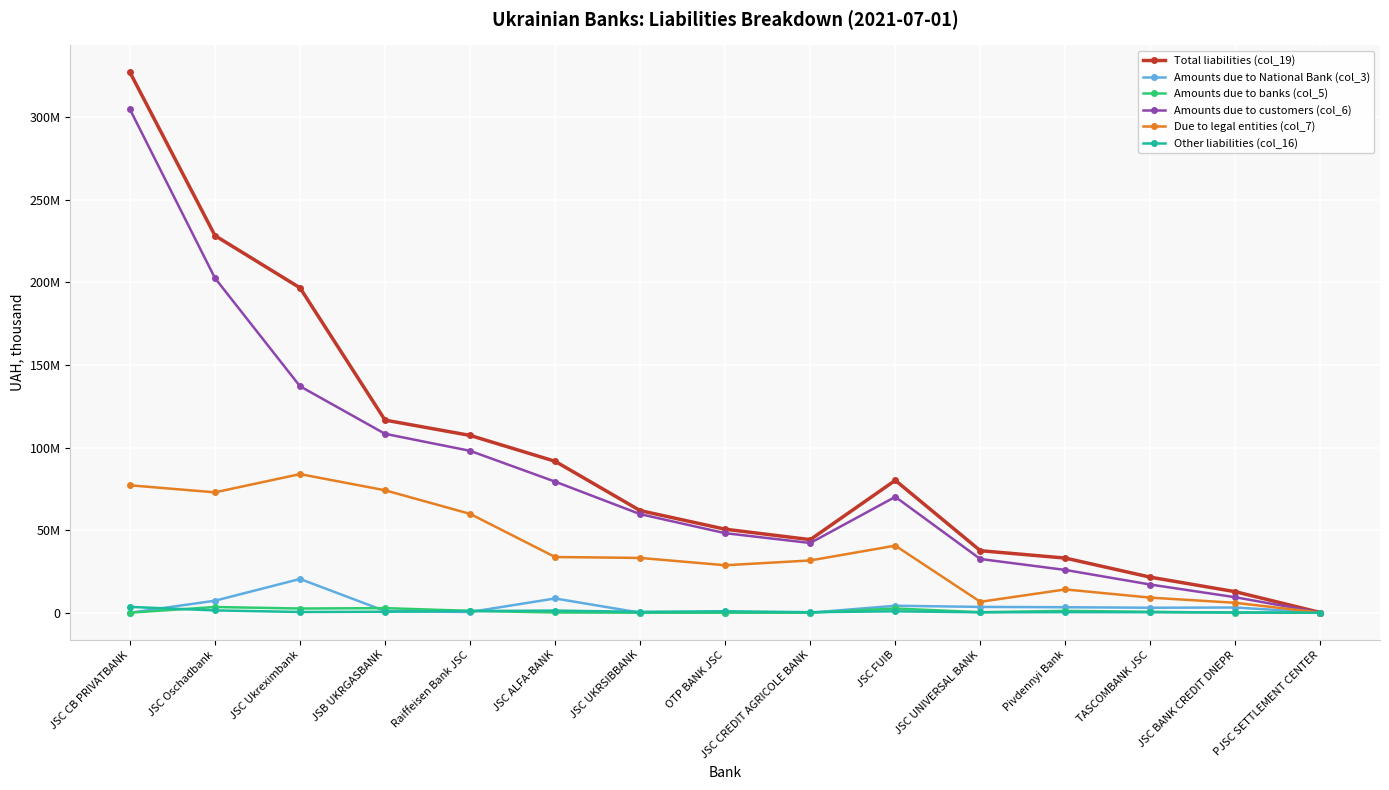

List the labels in order of Total liabilities (col_19) value, largest first.

JSC CB PRIVATBANK, JSC Oschadbank, JSC Ukreximbank, JSB UKRGASBANK, Raiffeisen Bank JSC, JSC ALFA-BANK, JSC FUIB, JSC UKRSIBBANK, OTP BANK JSC, JSC CREDIT AGRICOLE BANK, JSC UNIVERSAL BANK, Pivdennyi Bank, TASCOMBANK JSC, JSC BANK CREDIT DNEPR, PJSC SETTLEMENT CENTER